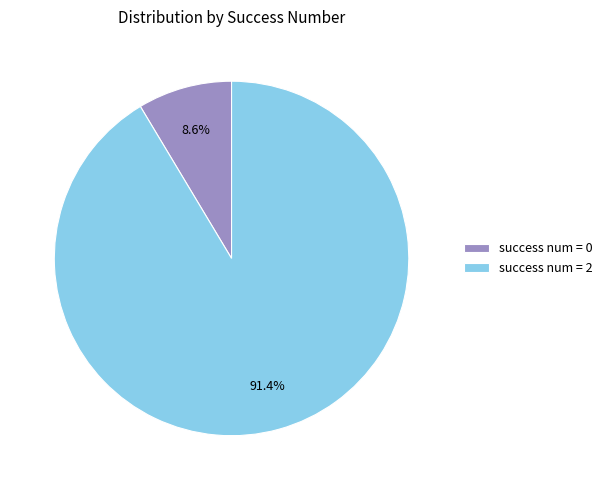

Between success num = 0 and success num = 2, which is larger?

success num = 2